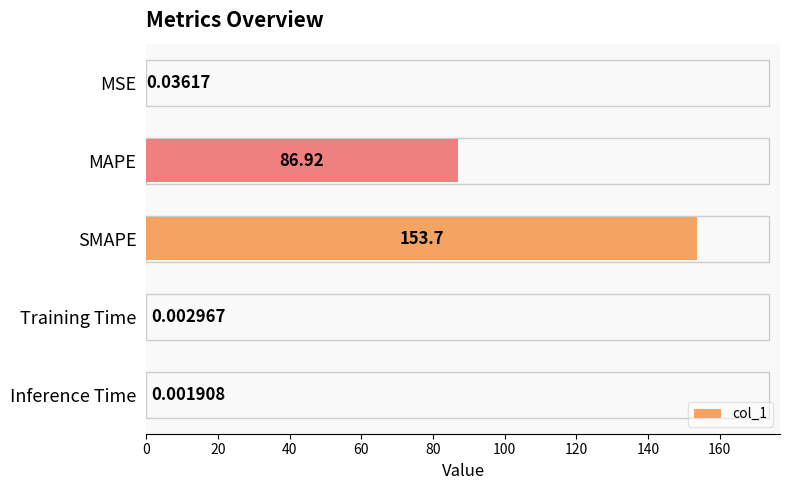

What is the change in value from MAPE to Training Time?

-86.9